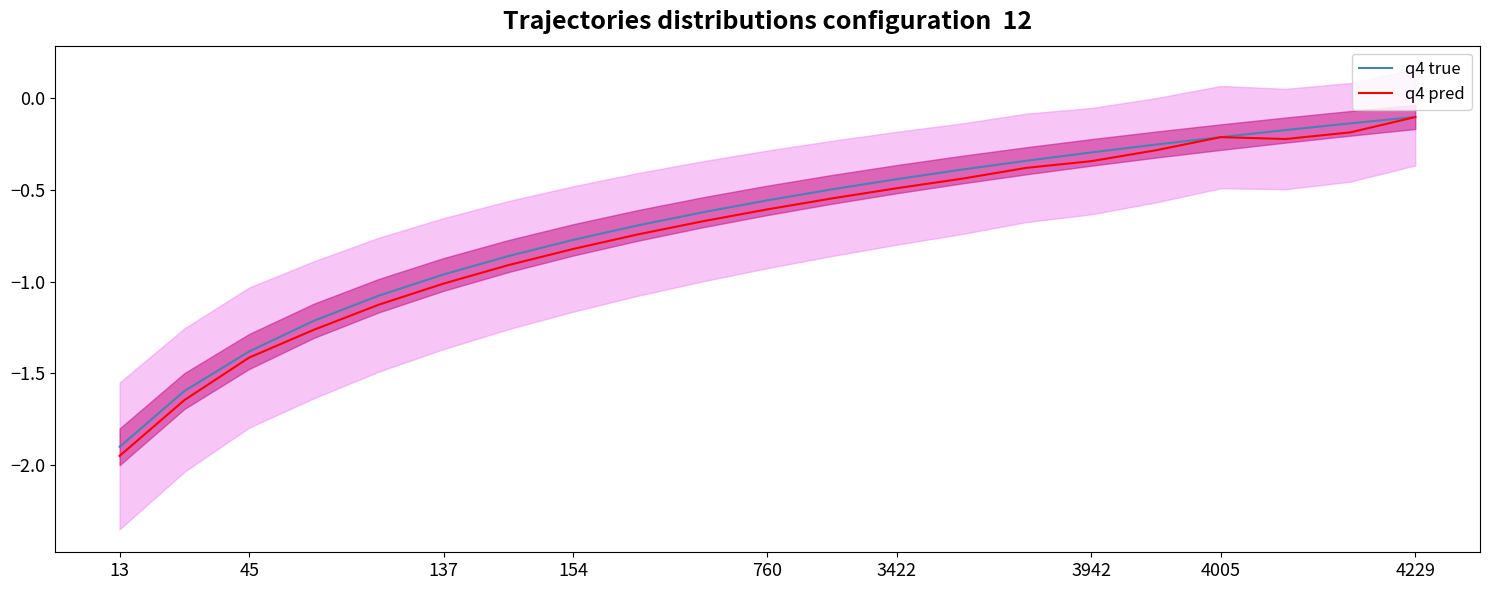

The value of q4 true at 4229 is -0.0. True or false?

False